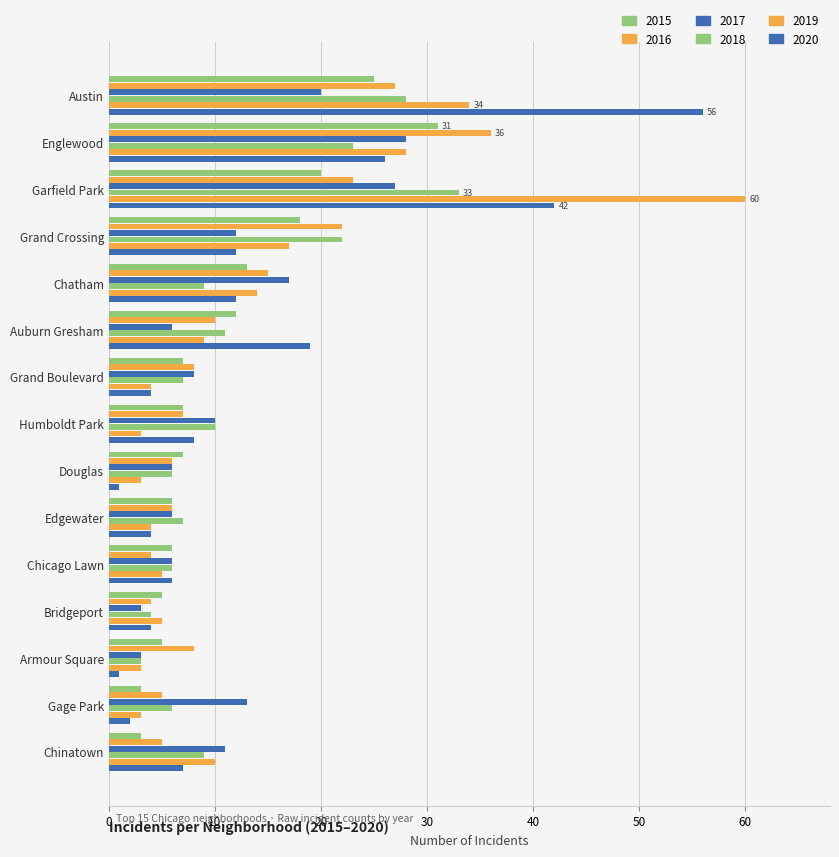

Count the number of data series in this chart.

6